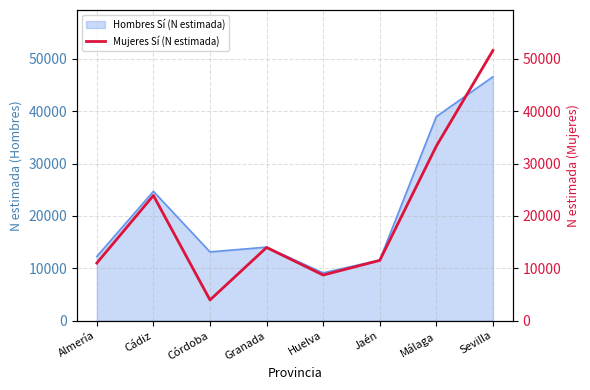

How many values exceed 13981?

3